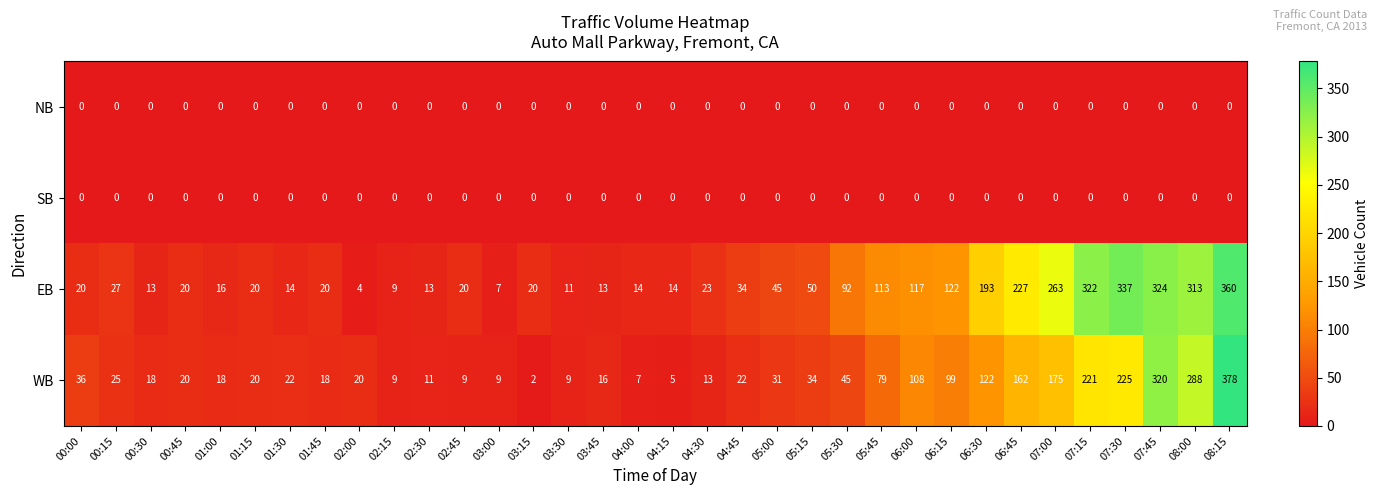

At which category is the sum across all series the highest?

08:15